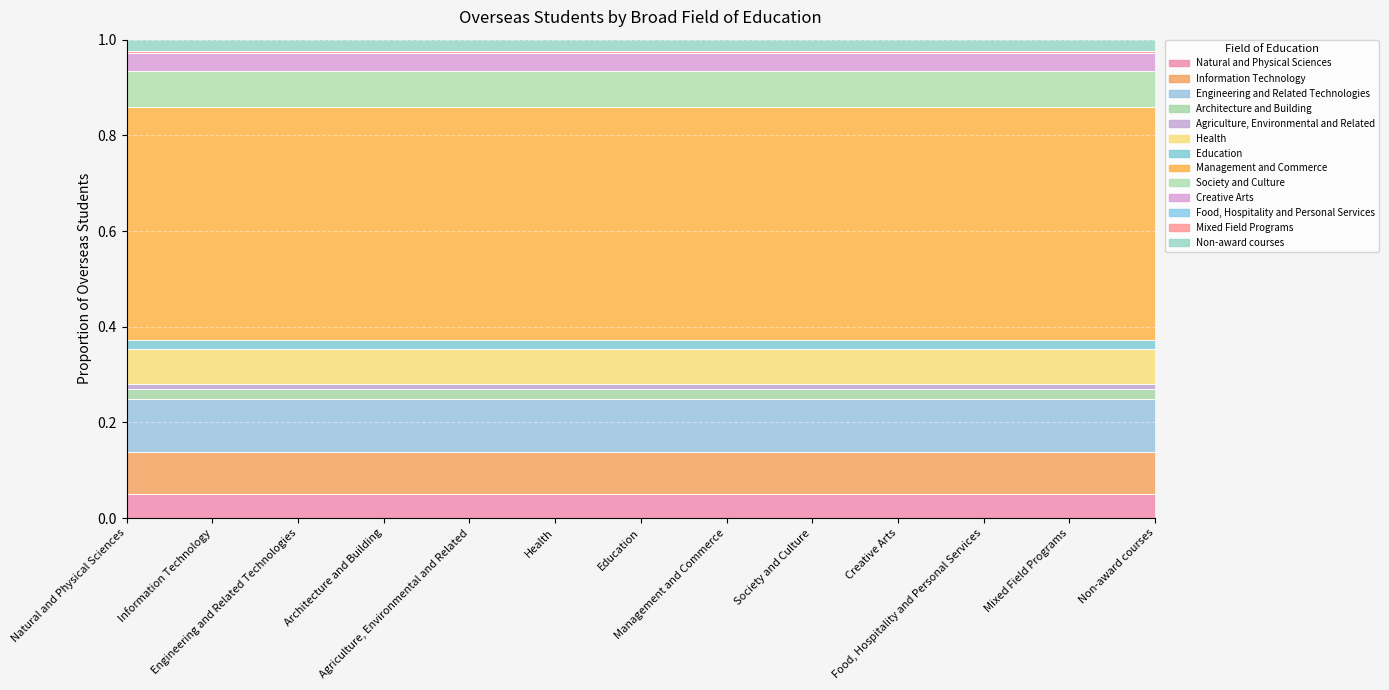

What is the label of the 10th point from the right?

Architecture and Building